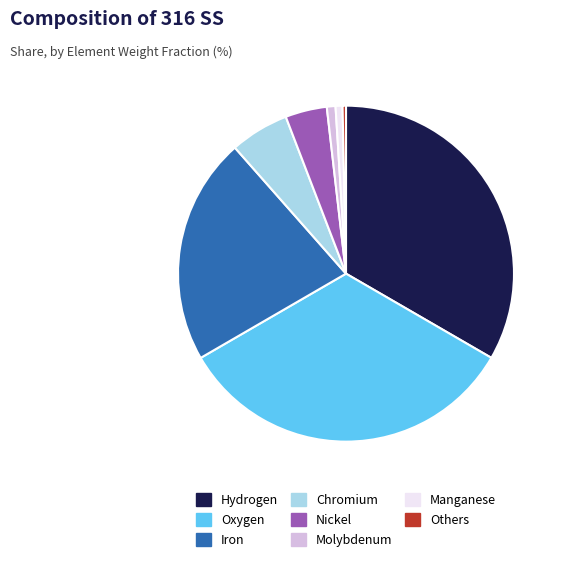

Does any single category account for the majority?

No